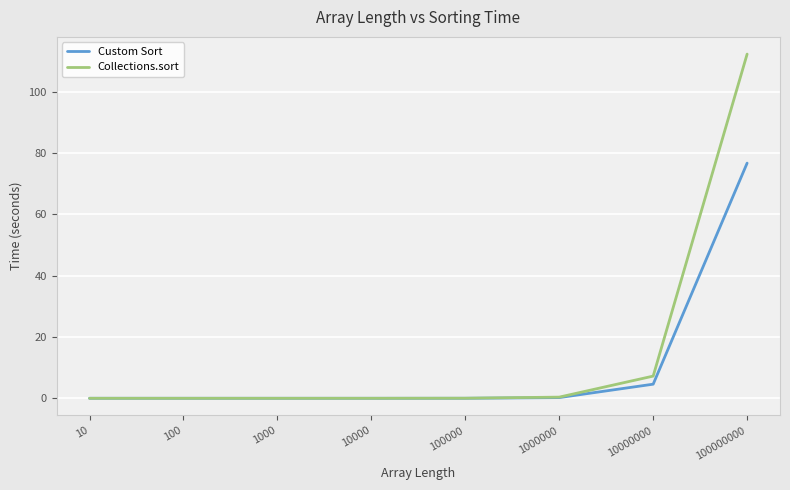

The value of Custom Sort at 100000000 is 106.1. True or false?

False